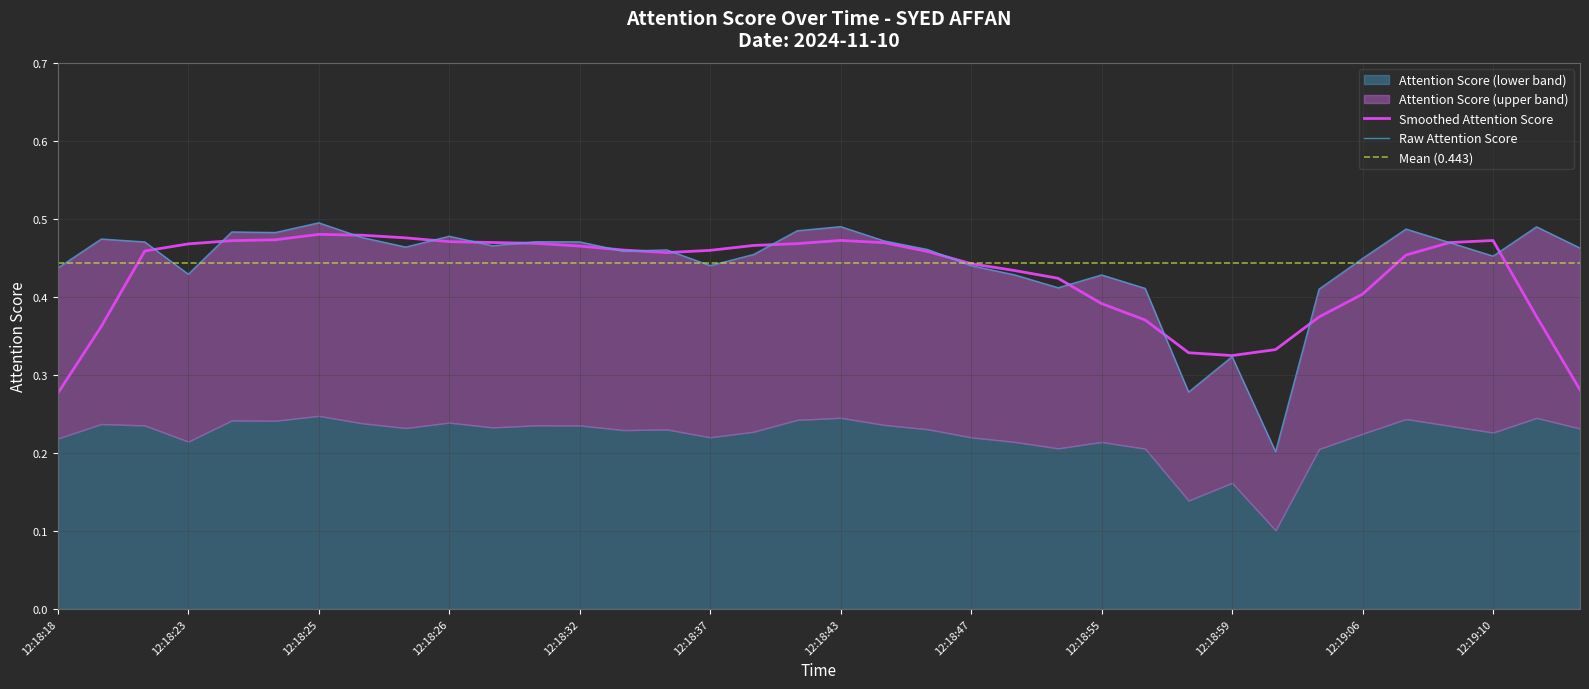

Which label corresponds to the smallest value in the chart?

12:19:02